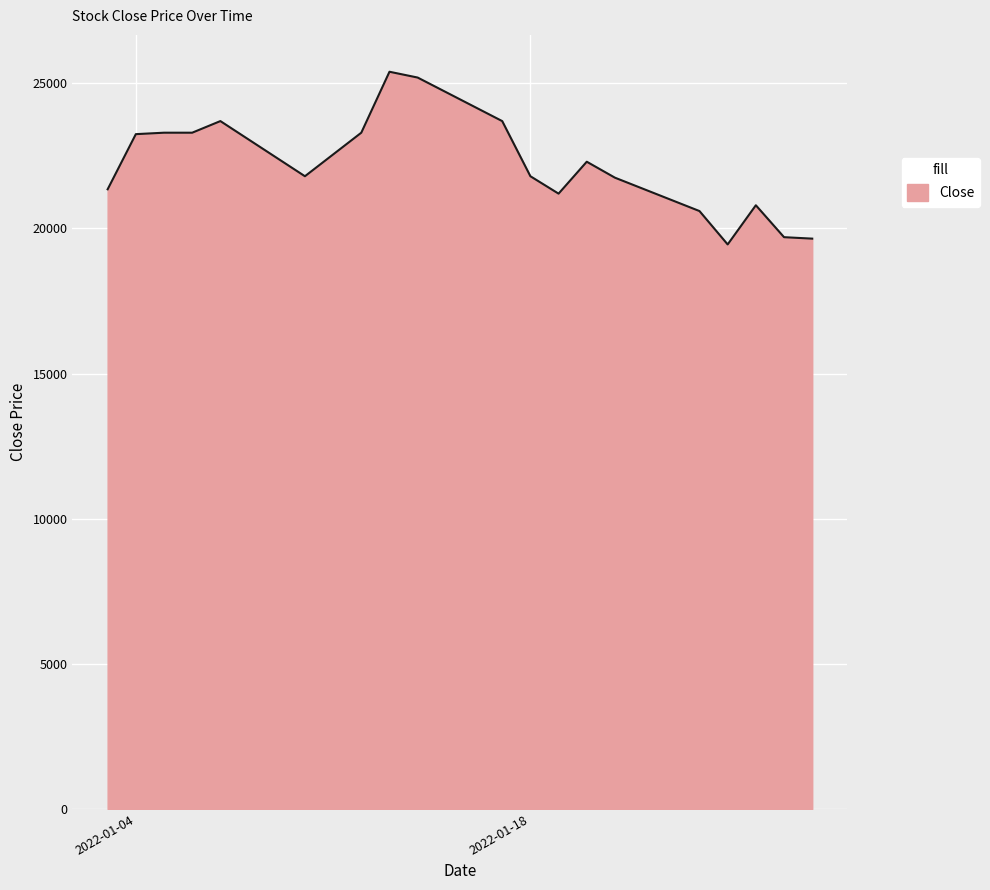

What is the minimum value shown in the chart?

19450